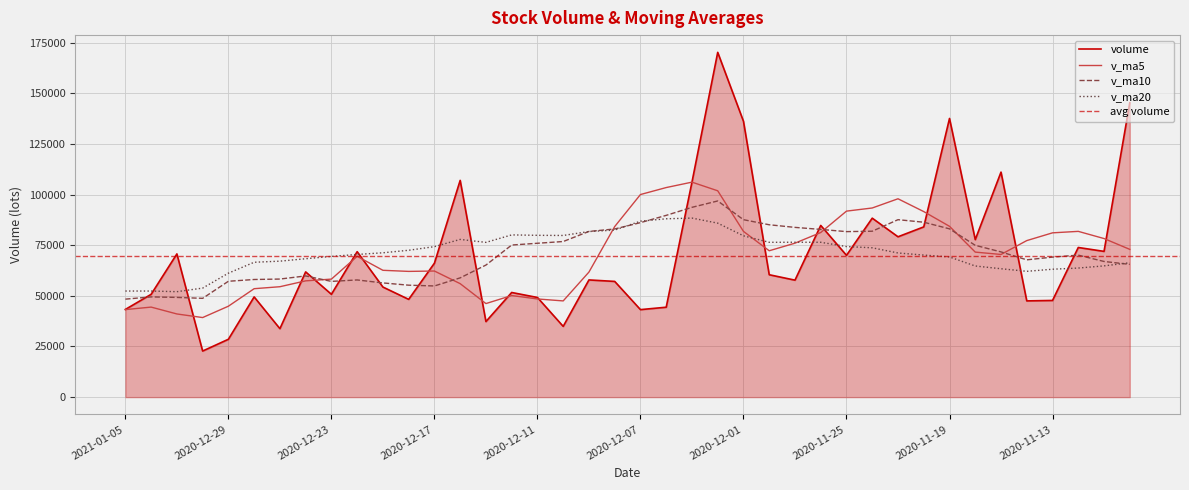

What is the spread (max minus min) of values at 2020-12-10?

44866.0